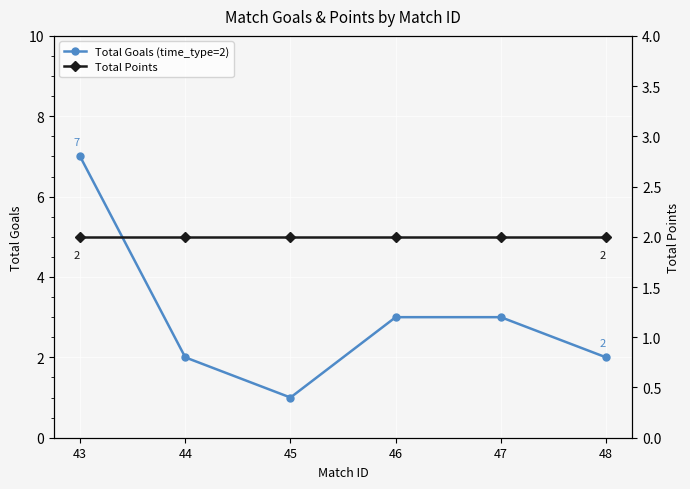

Reading left to right, extract all data points from this chart.

Total Goals (time_type=2): 43=7	44=2	45=1	46=3	47=3	48=2
Total Points: 43=2	44=2	45=2	46=2	47=2	48=2